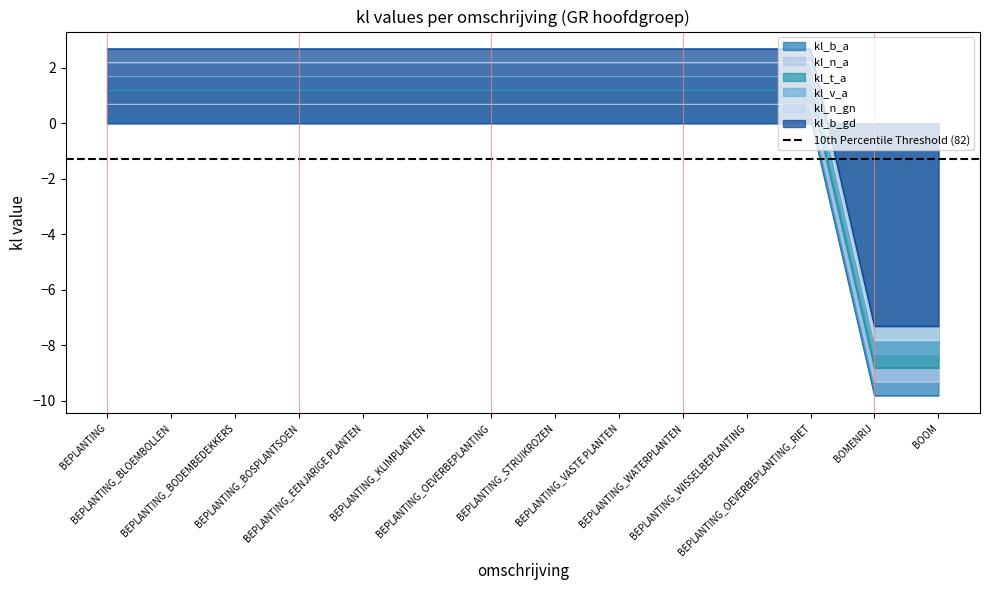

Is the value of kl_b_gd at BEPLANTING_WISSELBEPLANTING greater than the value of kl_n_gn at BEPLANTING_BLOEMBOLLEN?

Yes